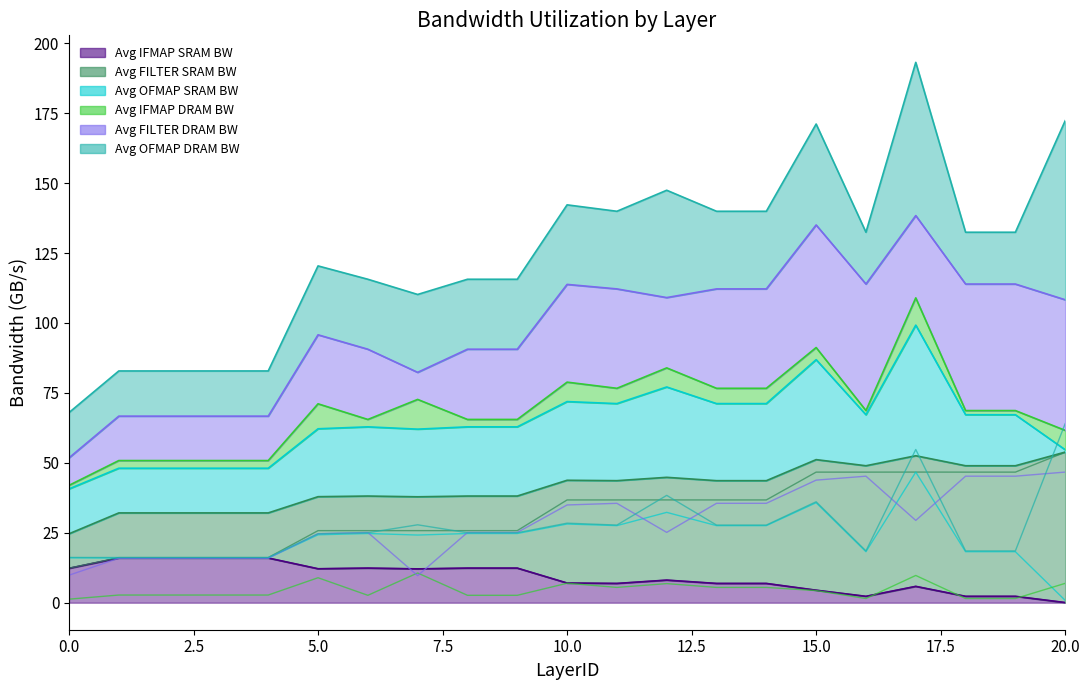

Which series has the largest range (max minus min)?

Avg OFMAP DRAM BW